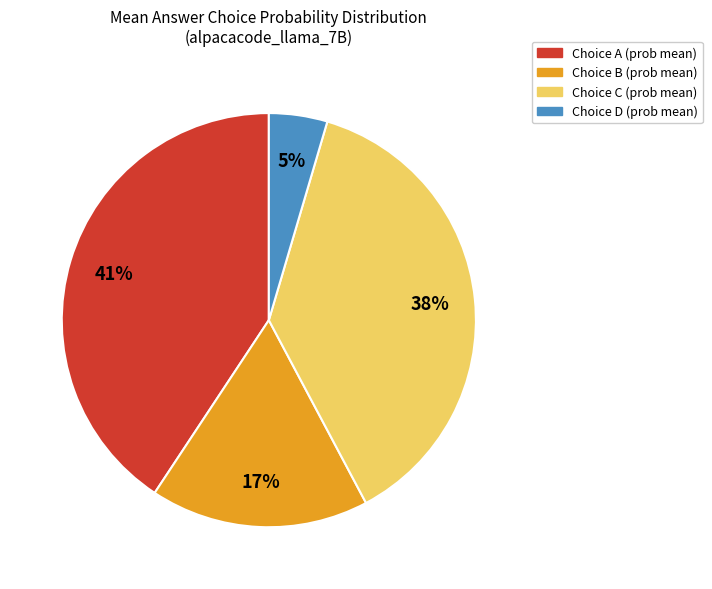

What is the largest slice in the pie chart?

Choice A (prob mean)